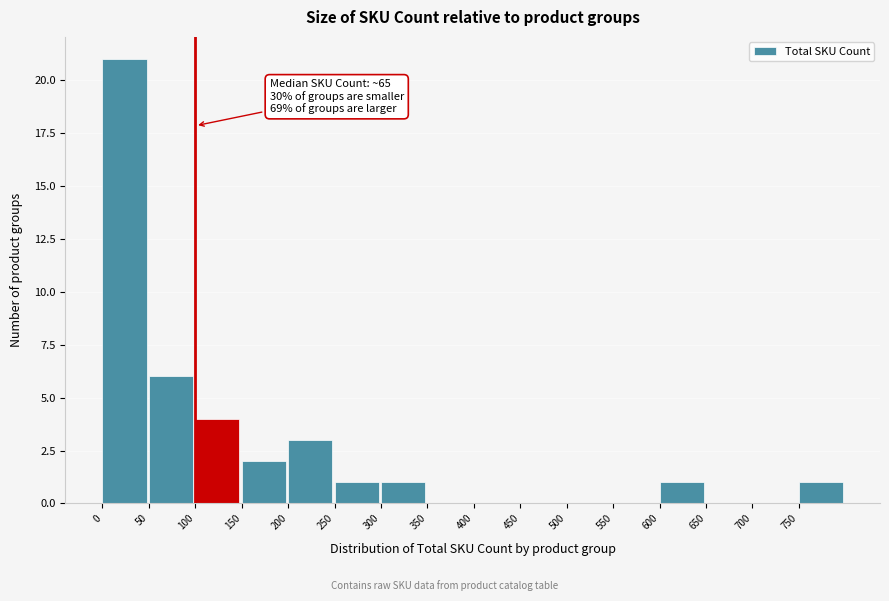

Which range on the x-axis has the tallest bar?

0 to 50